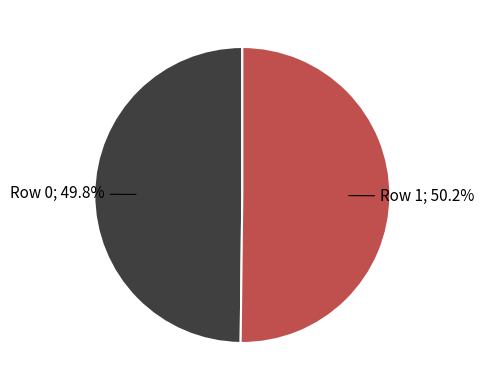

To the nearest percent, what is the average slice percentage?

50%